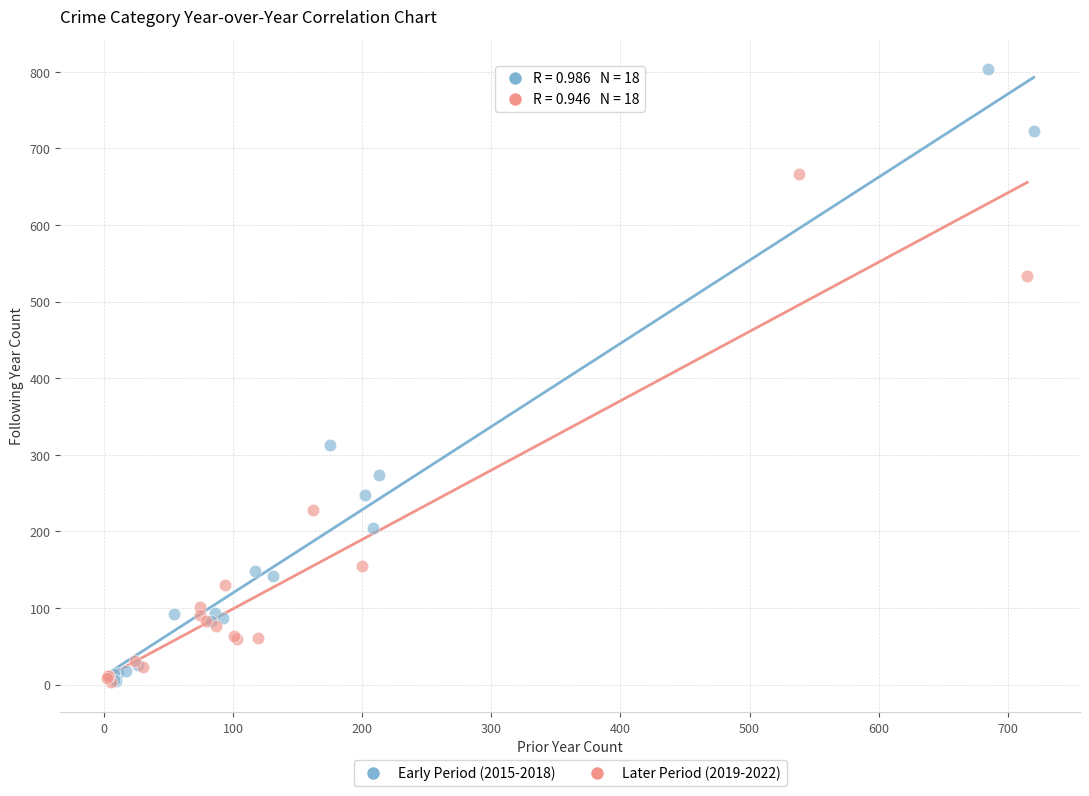

Which series contains the highest Y value?

Early Period (2015-2018)